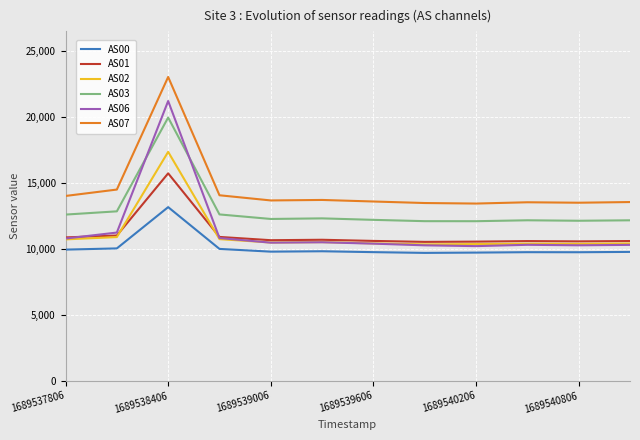

True or false: AS01 and AS03 intersect in this chart.

False